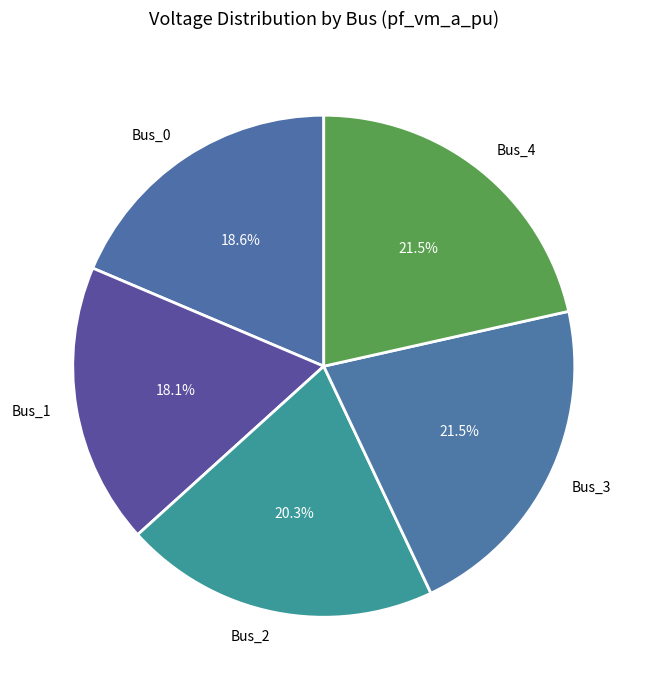

Does Bus_4 represent more than half of the total?

No